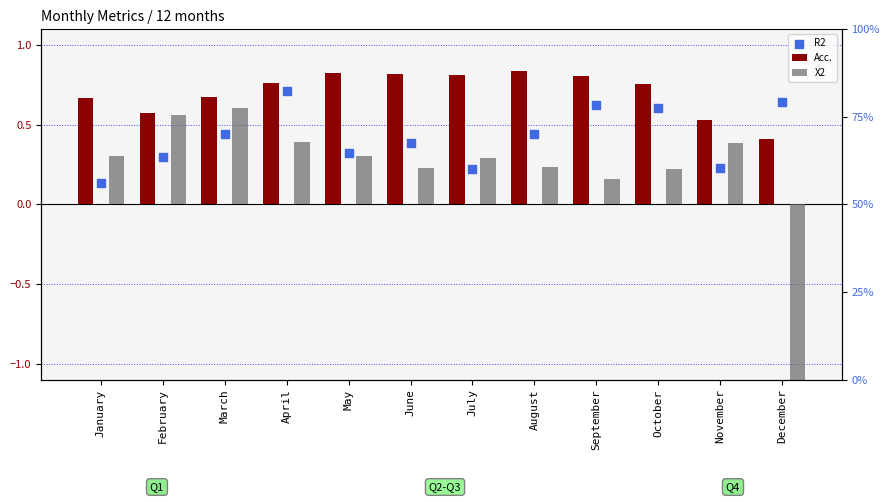

Is the value of X2 at December greater than the value of Acc. at June?

No